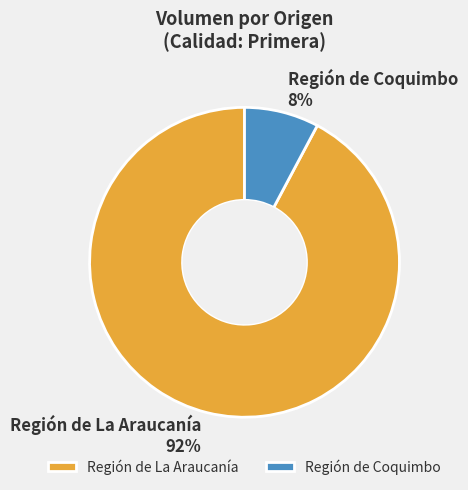

Which has a higher value, Región de La Araucanía 92% or Región de Coquimbo 8%?

Región de La Araucanía 92%